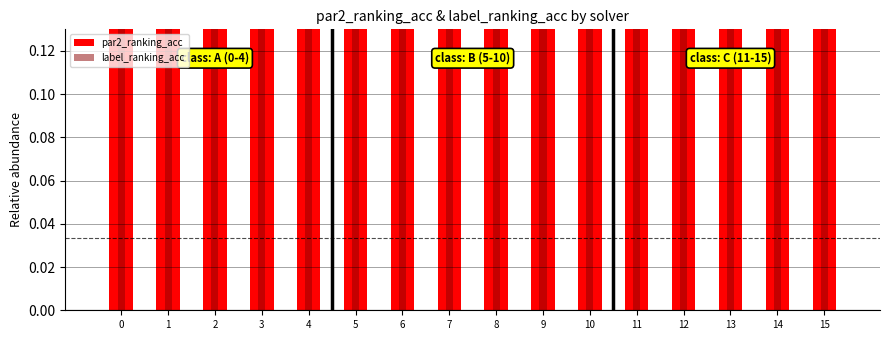

What is the value of the par2_ranking_acc bar at the 1st from the left?

0.6